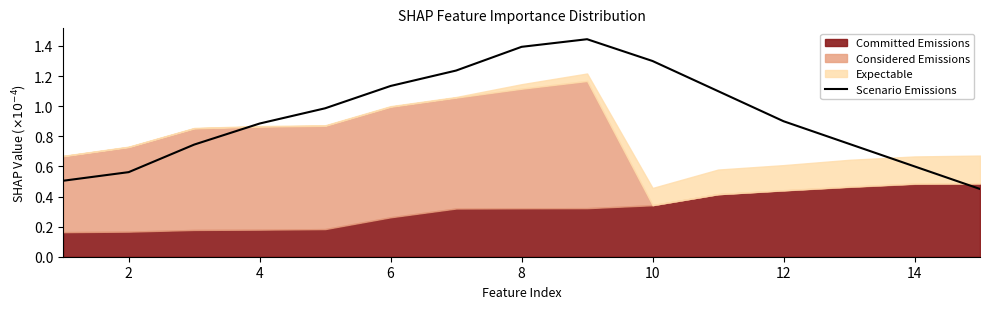

Is it true that Scenario Emissions equals 0.6 at 6?

False